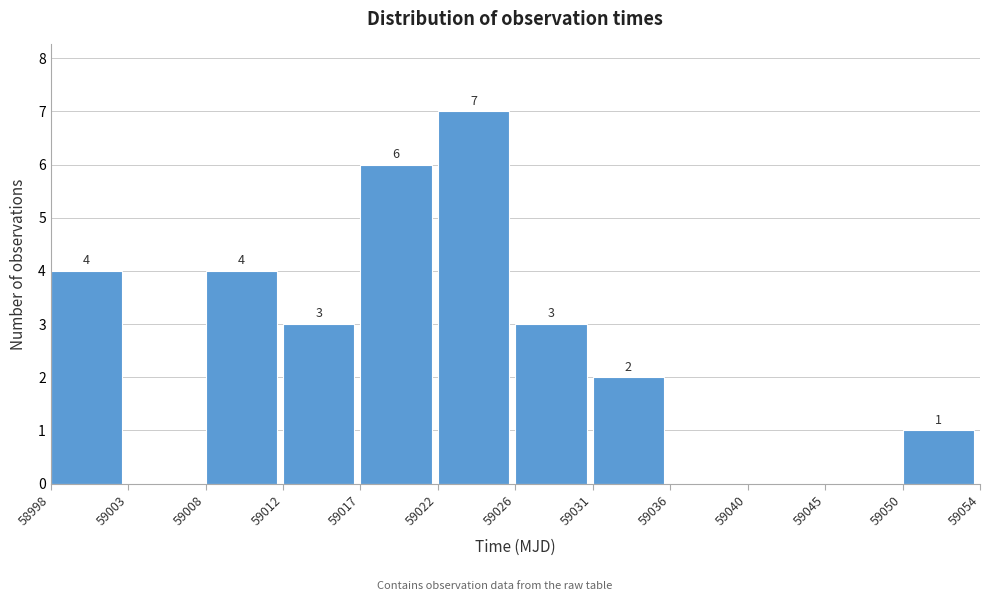

Which range on the x-axis has the tallest bar?

59022 to 59026